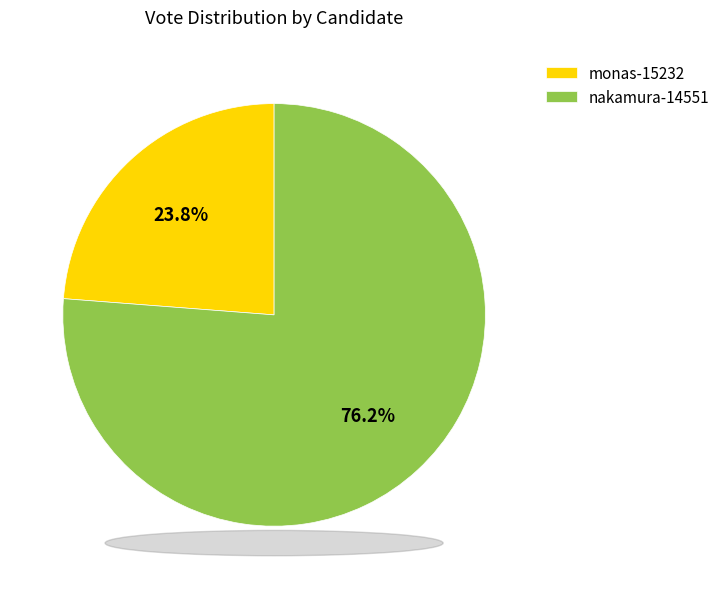

Which has a higher value, monas-15232 or nakamura-14551?

nakamura-14551